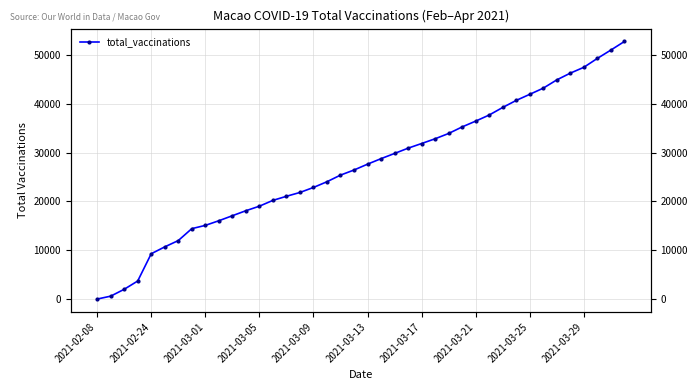

How many positive values are there?

39